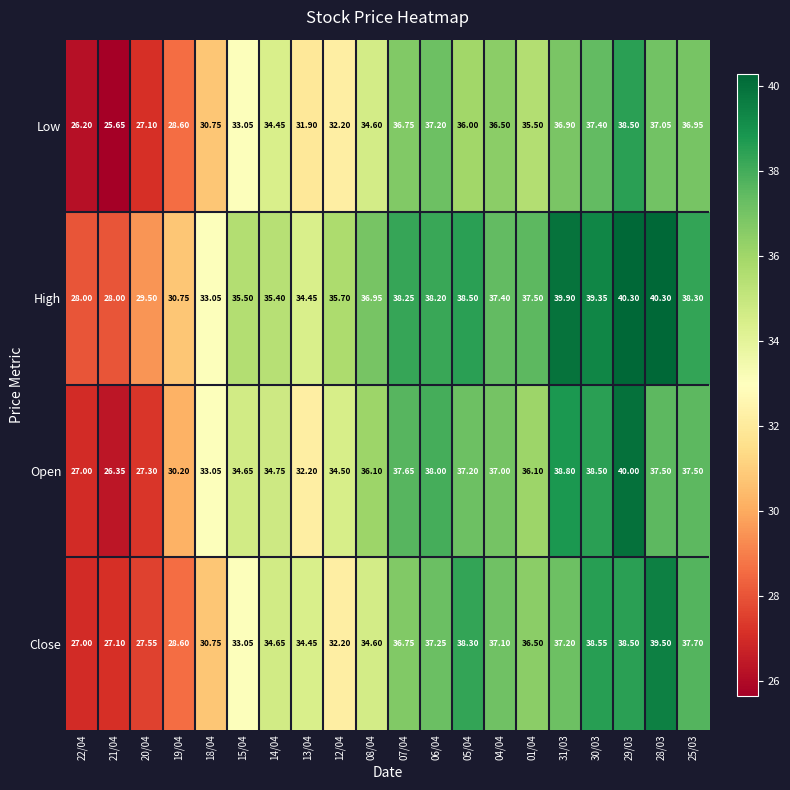

Rank the series by their maximum value, from lowest to highest.

Low, Close, Open, High